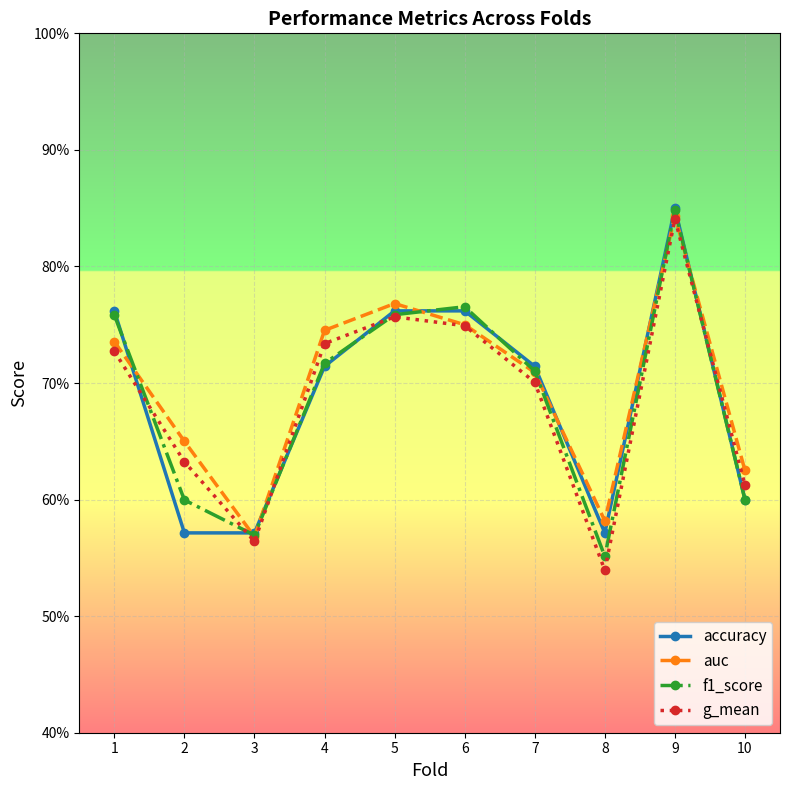

Where is the first local maximum for accuracy?

9